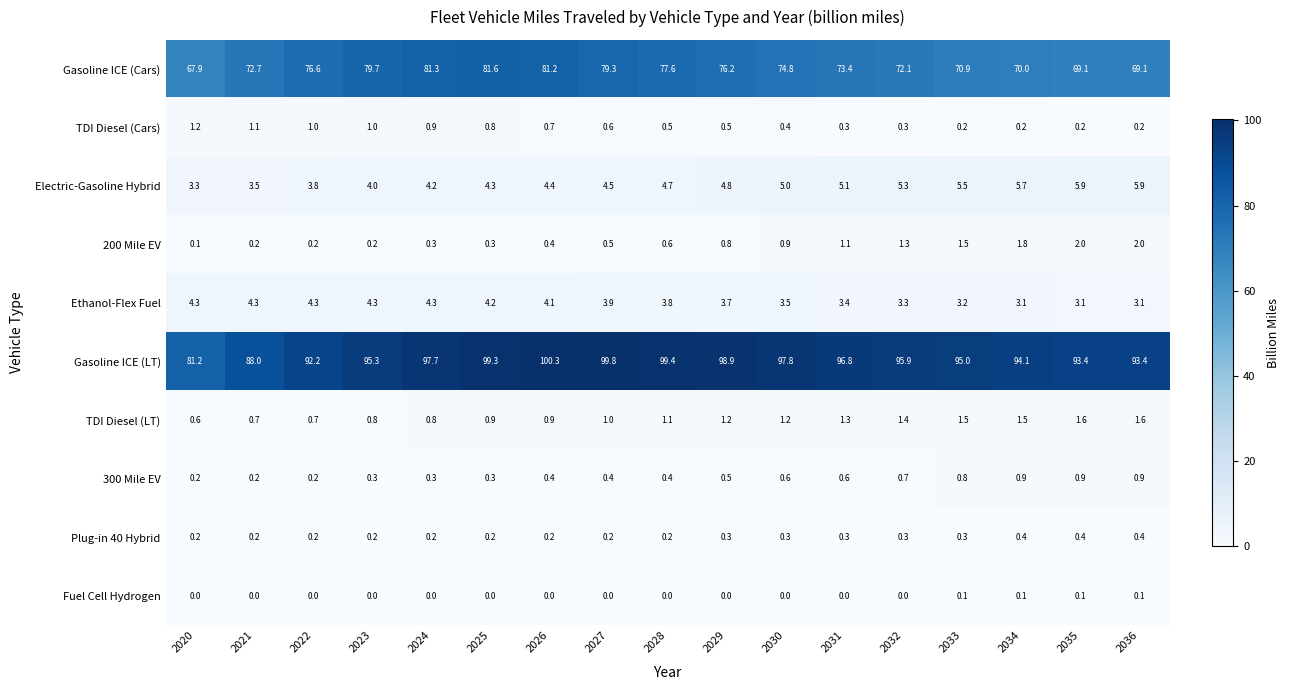

The Ethanol-Flex Fuel series shows 4.3 at 2022. True or false?

True